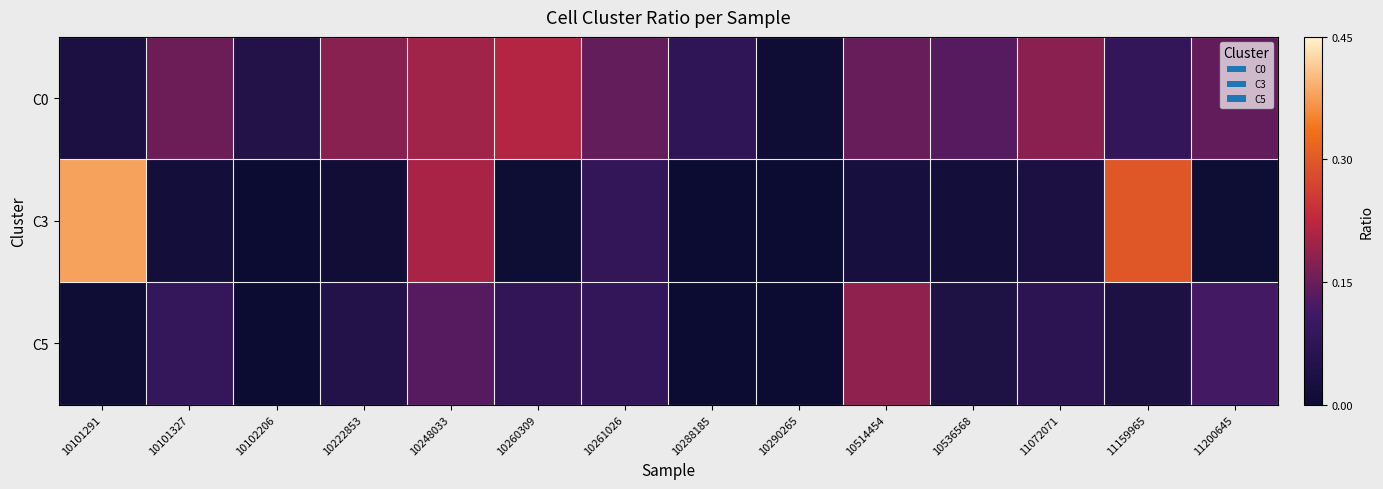

Rank the series by their average value, from lowest to highest.

C5, C3, C0